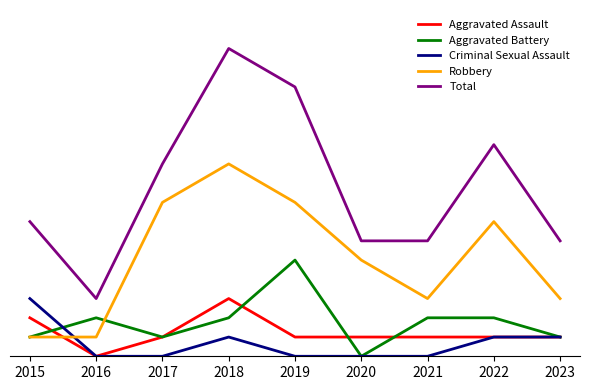

Does the chart display data point markers on the line(s)?

No